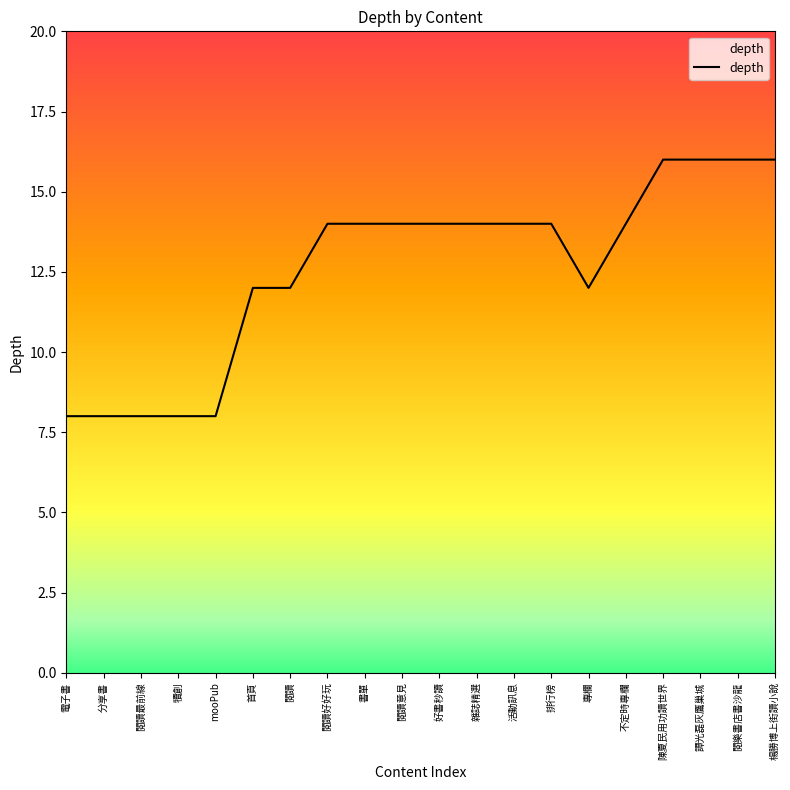

True or false: the data shows 14 at 活動訊息.

True